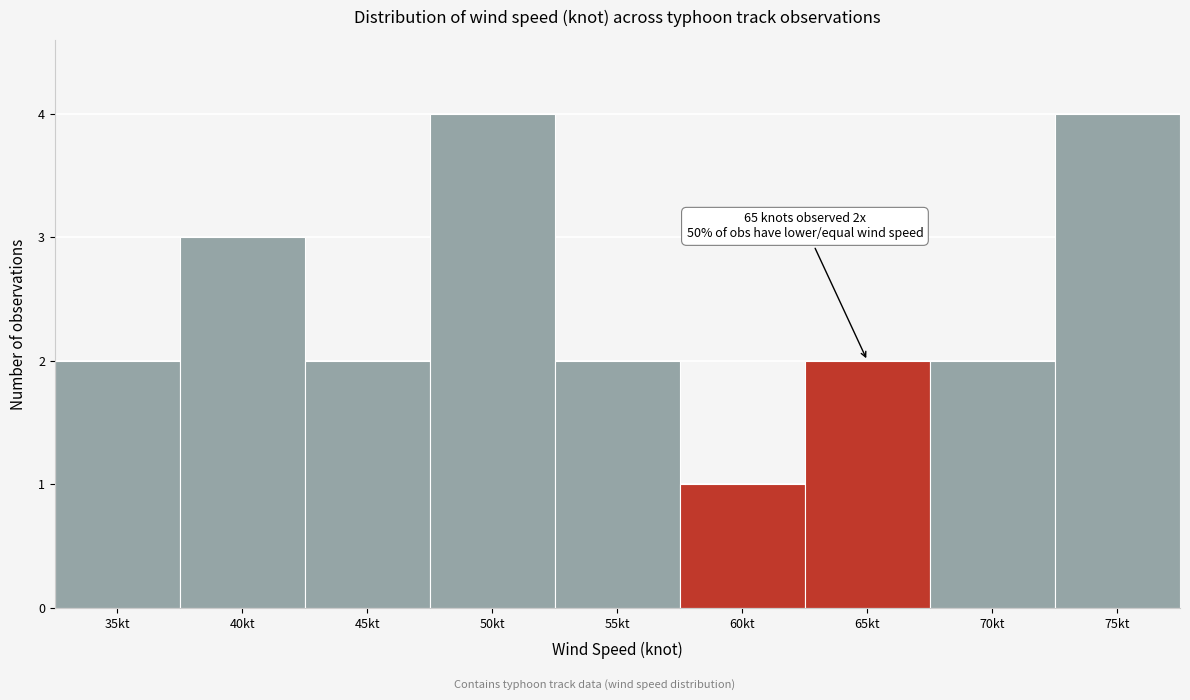

Reading right to left, transcribe all the data shown in this chart.

75kt=4	70kt=2	65kt=2	60kt=1	55kt=2	50kt=4	45kt=2	40kt=3	35kt=2